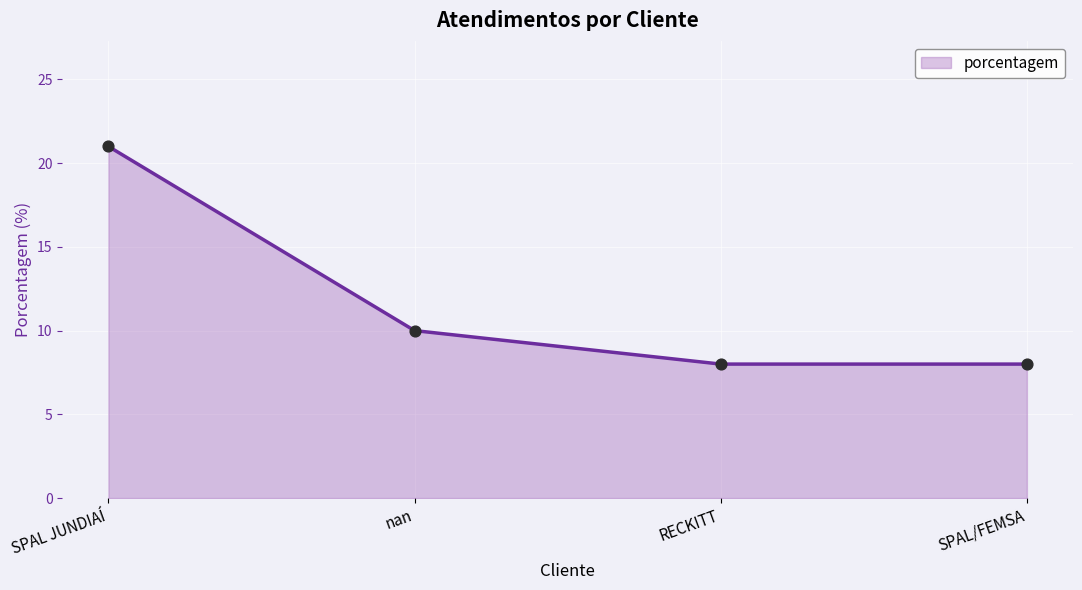

What is the ratio of the value at SPAL JUNDIAÍ to the value at SPAL/FEMSA?

2.6